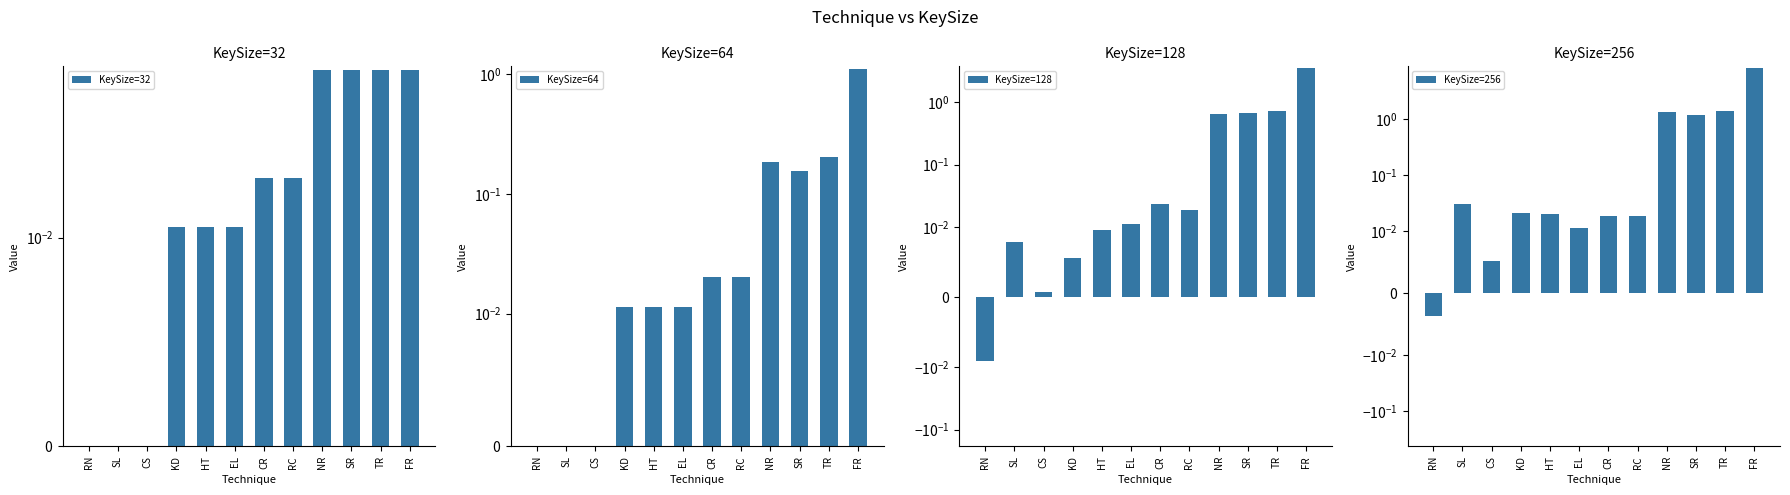

The value of KeySize=32 at RN is 0.0. True or false?

False